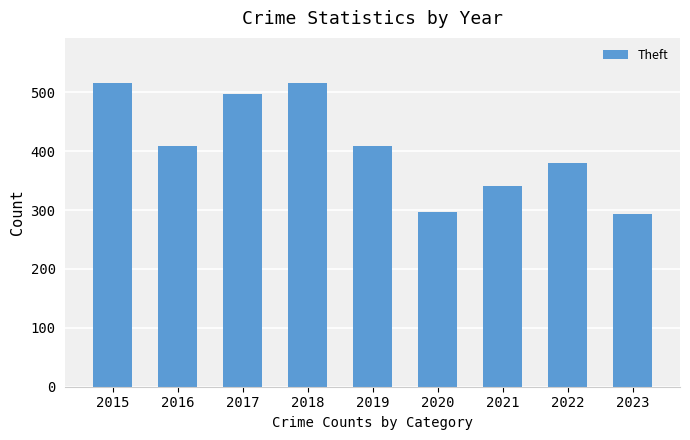

Between 2023 and 2019, which is larger?

2019